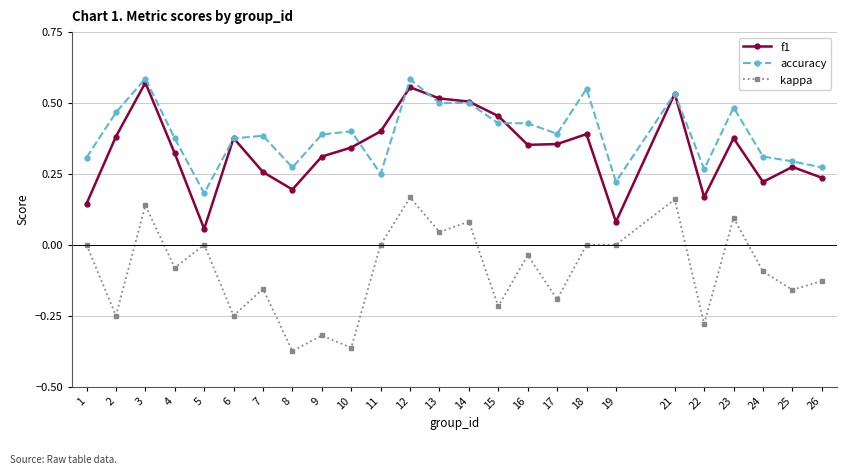

How many lines are shown in the chart?

3